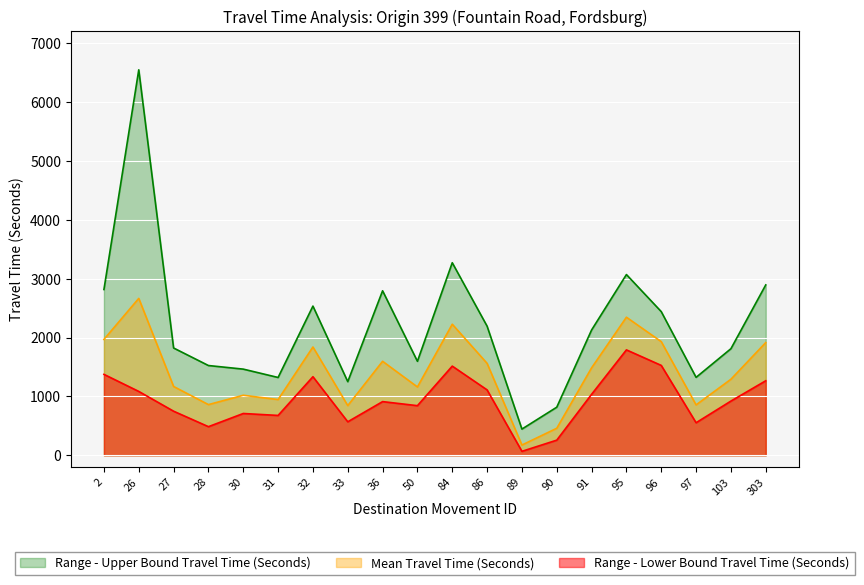

How many lines are shown in the chart?

3